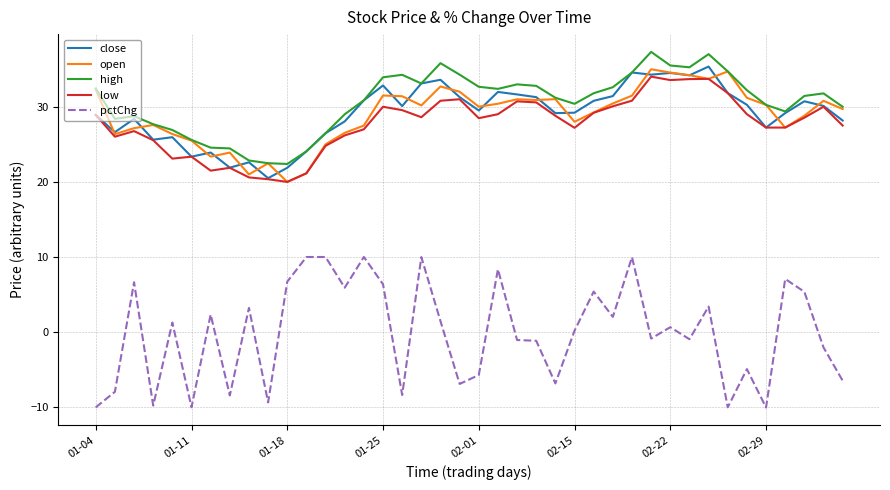

What is the minimum value shown in the chart?

-10.0